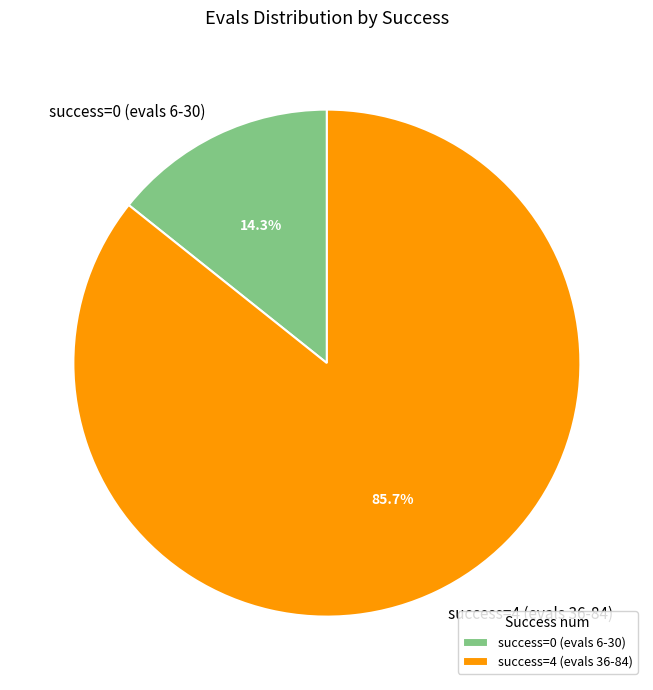

Is there a majority slice in this chart?

Yes